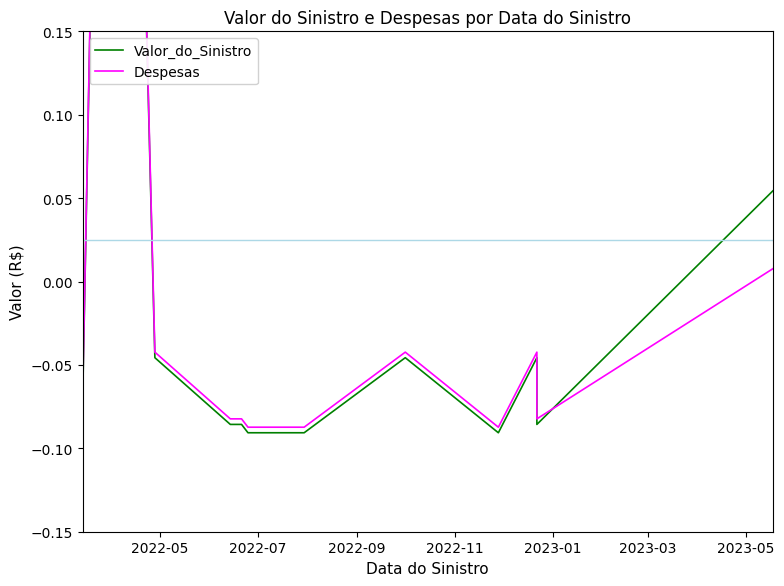

Which has a higher value, 2023-01 or 2022-05?

2022-05